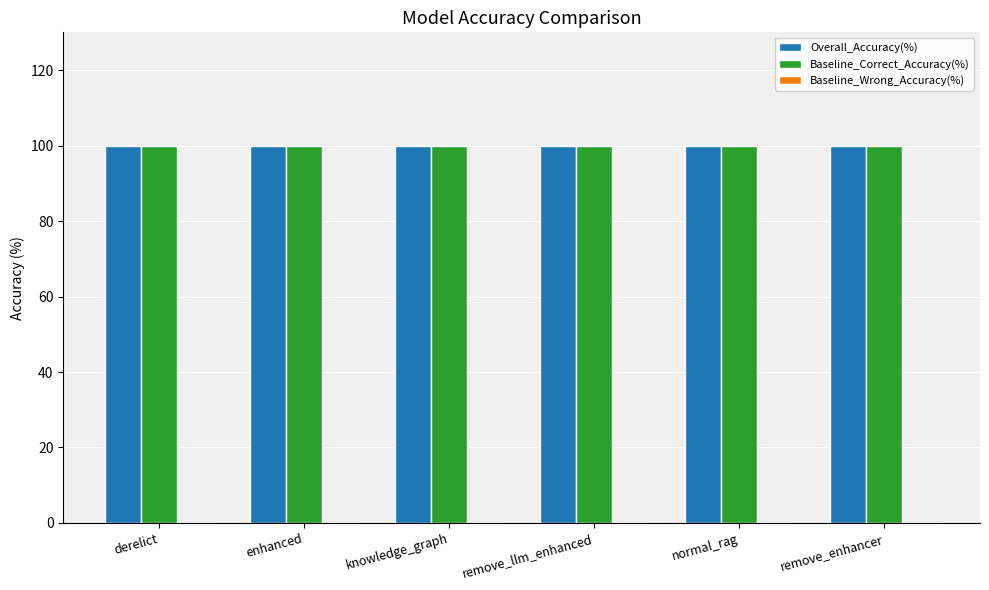

List the labels in order of Baseline_Correct_Accuracy(%) value, largest first.

derelict, enhanced, knowledge_graph, remove_llm_enhanced, normal_rag, remove_enhancer